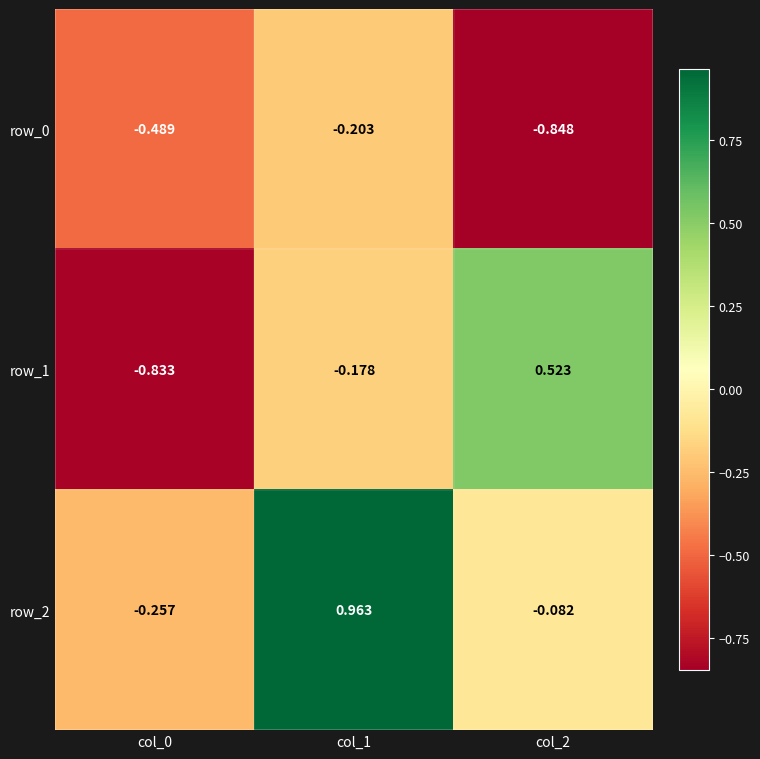

Count the row_1 values in the range 0 to 1.

1